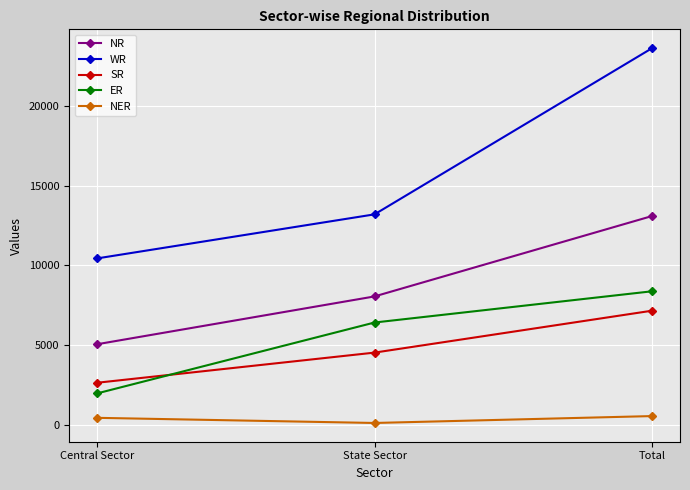

Which series has the largest total across all categories?

WR